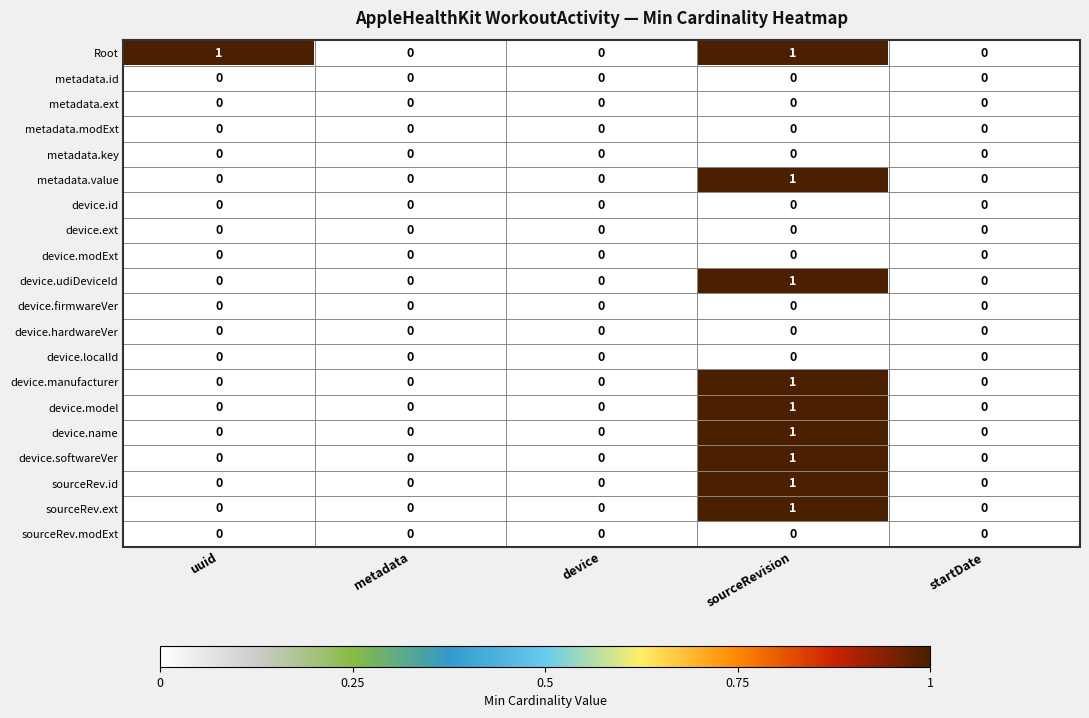

What is the total value across all series at sourceRevision?

9